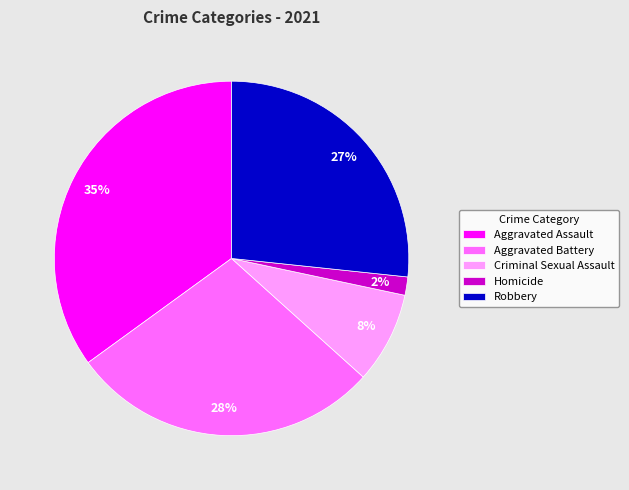

Does any single category account for the majority?

No